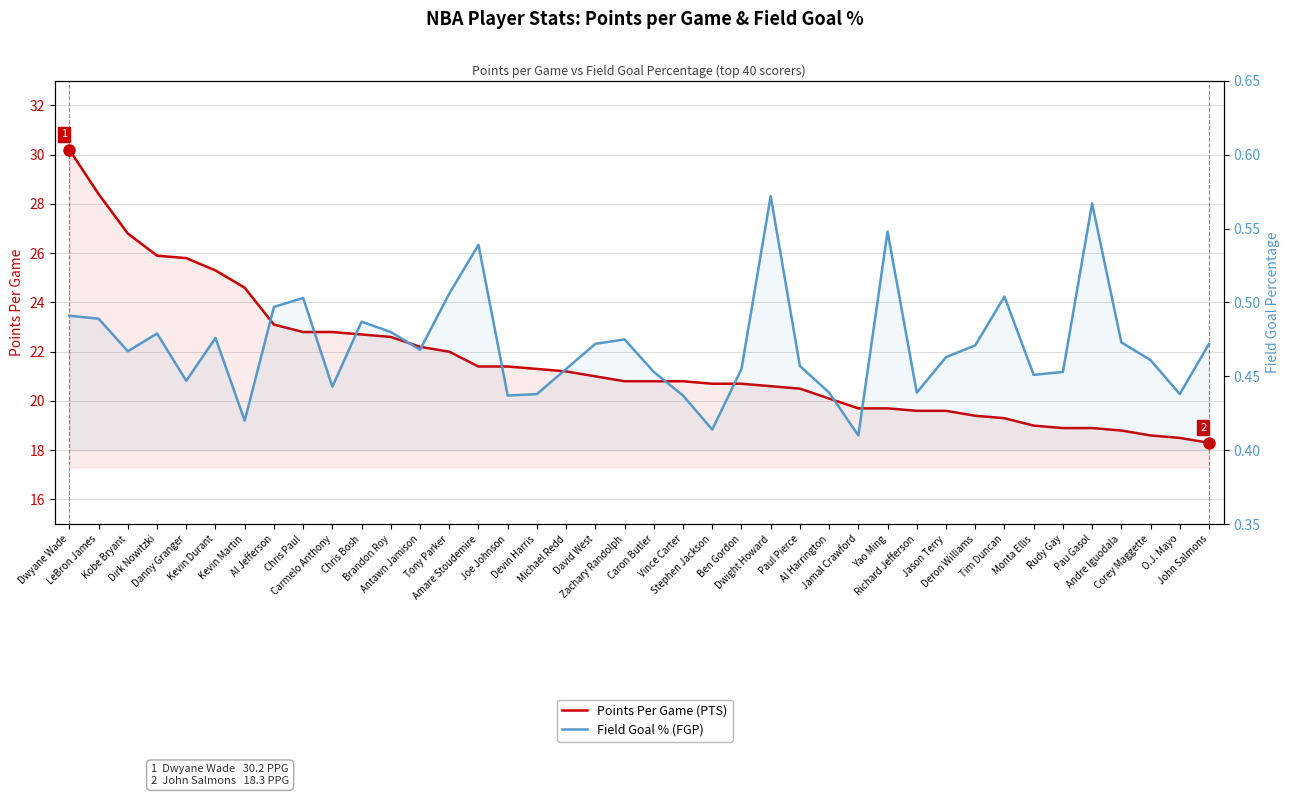

Is the value of Points Per Game (PTS) at Andre Iguodala greater than the value of Field Goal % (FGP) at Jamal Crawford?

Yes